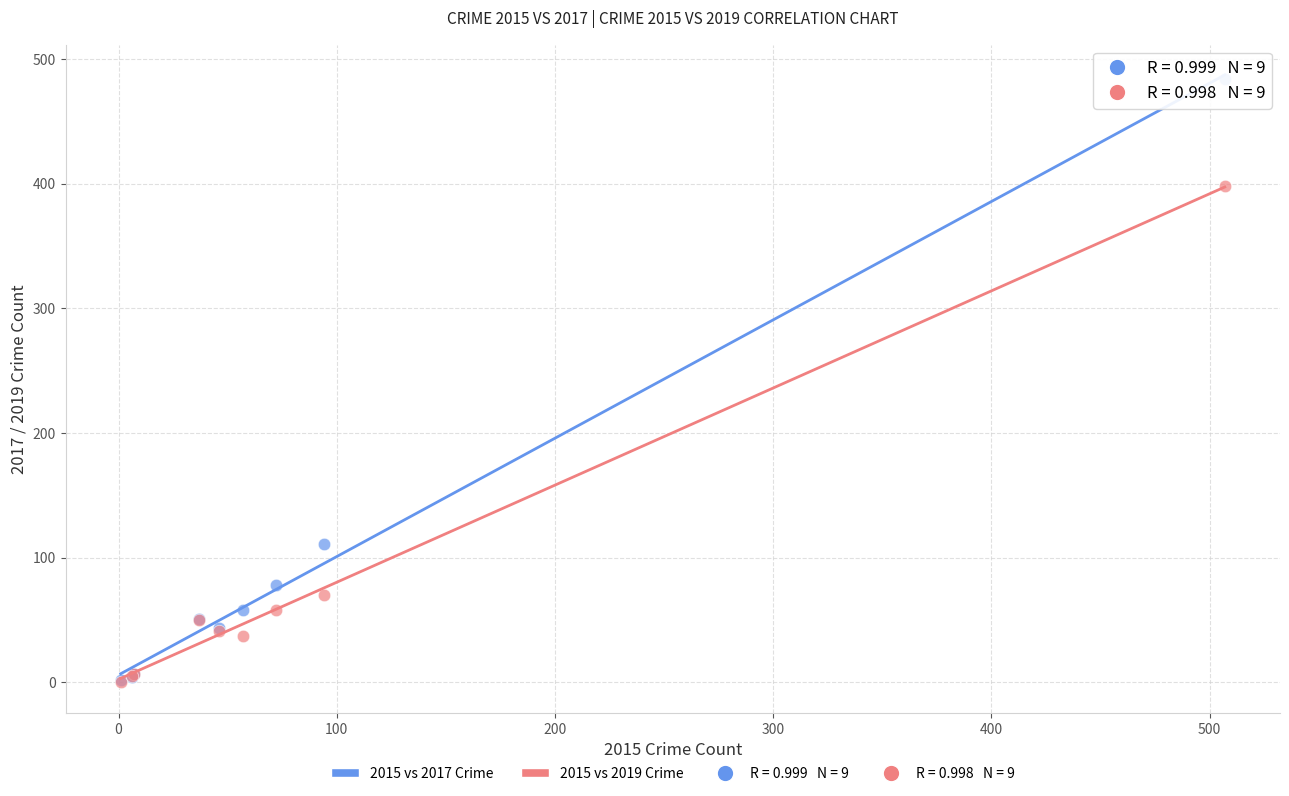

Across all series, what Y value is closest to 242?

111